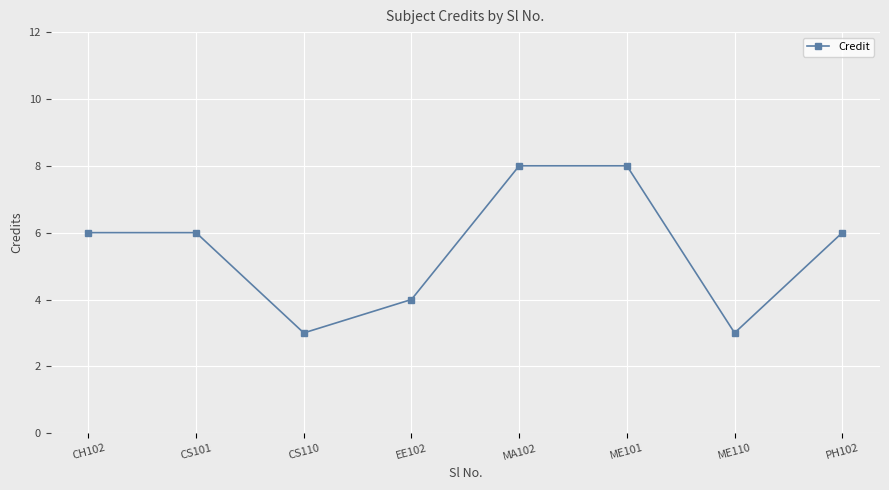

True or false: the data shows 6 at CS101.

True